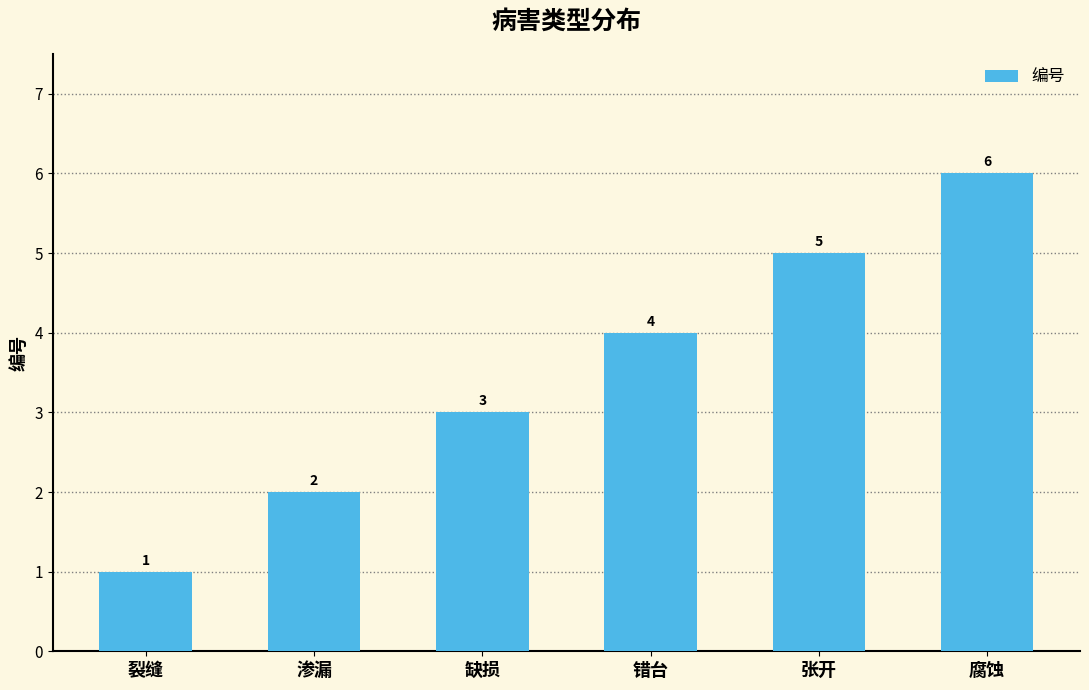

What is the difference between the second highest and minimum values?

4